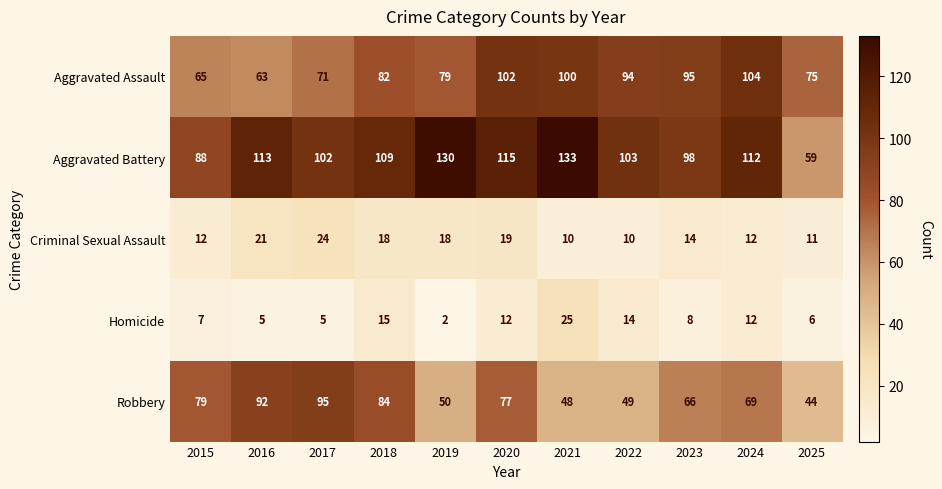

Which series has the largest total across all categories?

Aggravated Battery